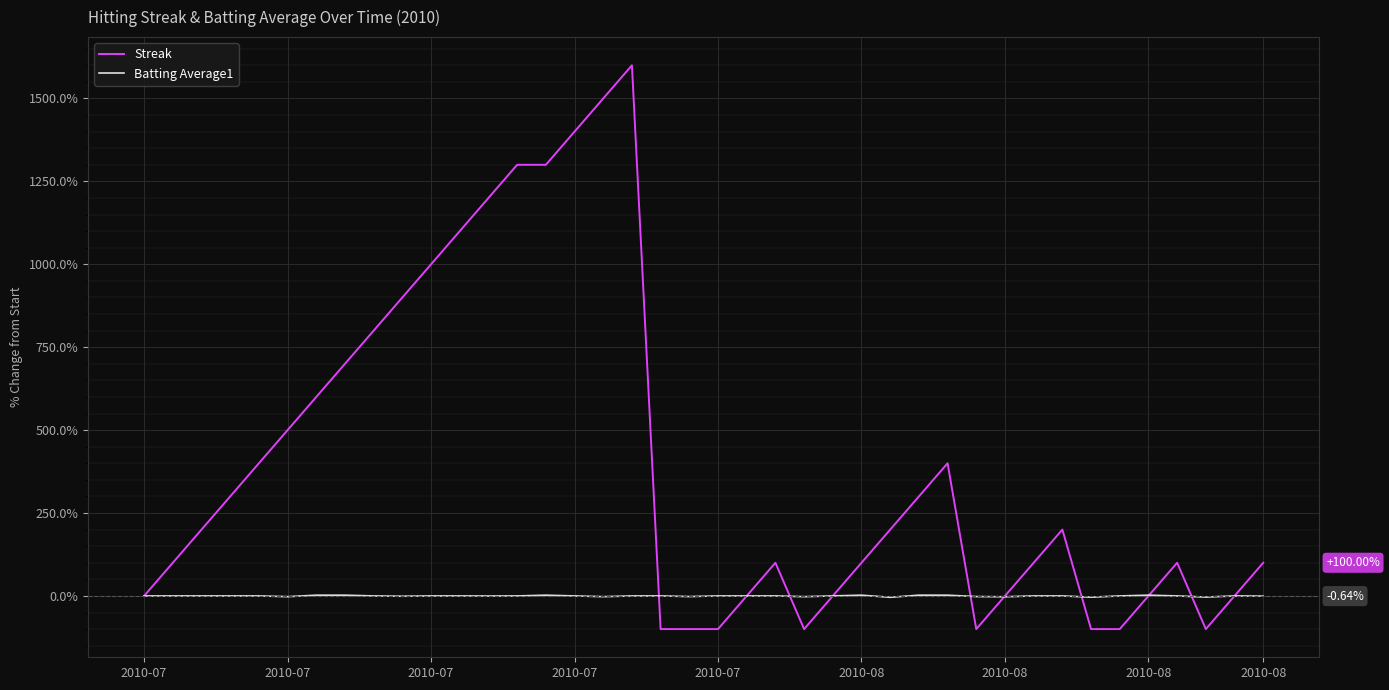

What is the minimum value shown in the chart?

-100.0